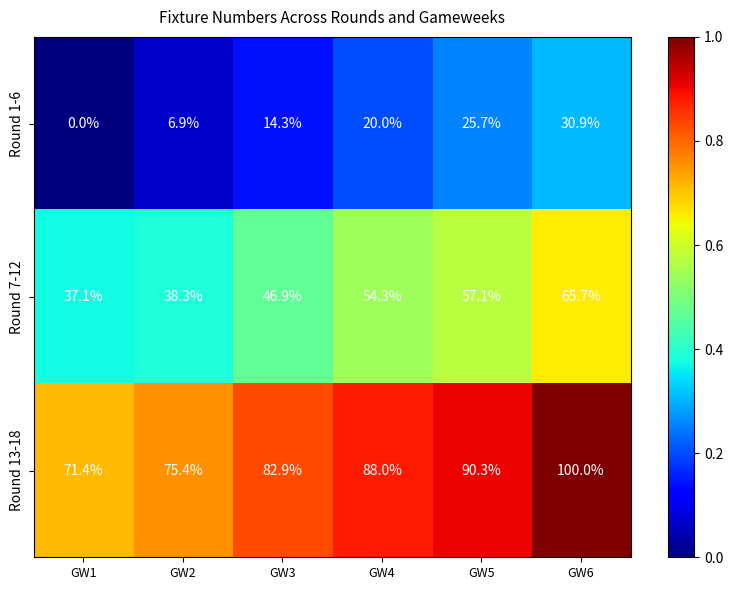

What is the maximum value for Round 1-6?

30.9